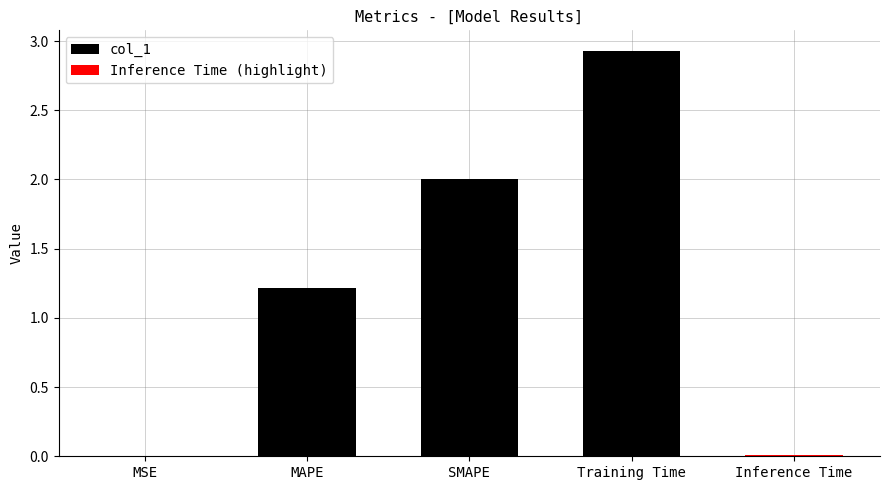

Which has a higher value, MSE or MAPE?

MAPE